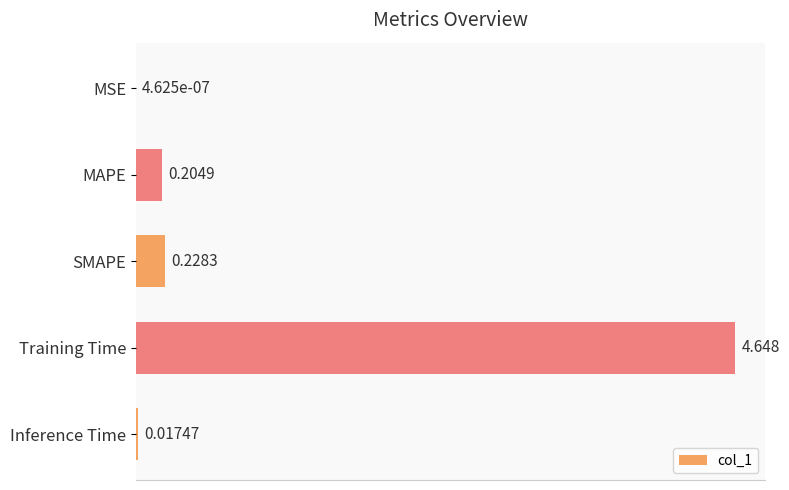

Between Inference Time and MAPE, which is larger?

MAPE